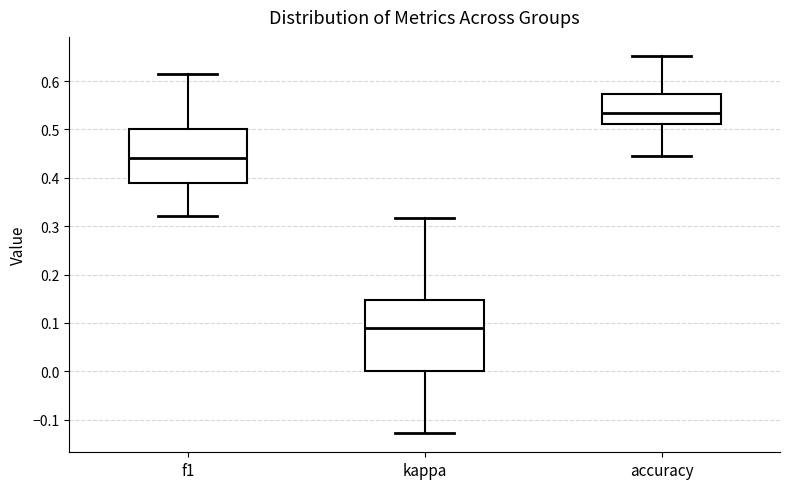

Which box has the highest median line?

accuracy